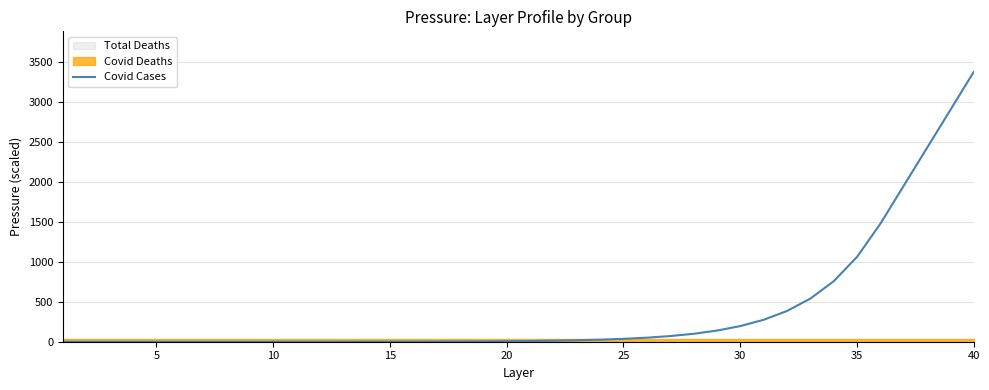

What is the maximum value for Covid Cases?

3379.8